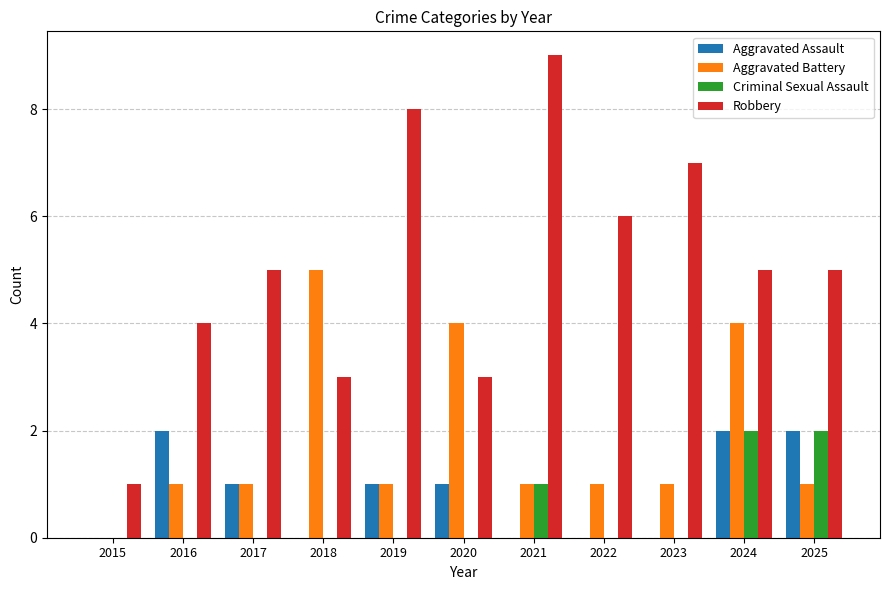

Reading right to left, extract all data points from this chart.

Aggravated Assault: 2025=2	2024=2	2023=0	2022=0	2021=0	2020=1	2019=1	2018=0	2017=1	2016=2	2015=0
Aggravated Battery: 2025=1	2024=4	2023=1	2022=1	2021=1	2020=4	2019=1	2018=5	2017=1	2016=1	2015=0
Criminal Sexual Assault: 2025=2	2024=2	2023=0	2022=0	2021=1	2020=0	2019=0	2018=0	2017=0	2016=0	2015=0
Robbery: 2025=5	2024=5	2023=7	2022=6	2021=9	2020=3	2019=8	2018=3	2017=5	2016=4	2015=1